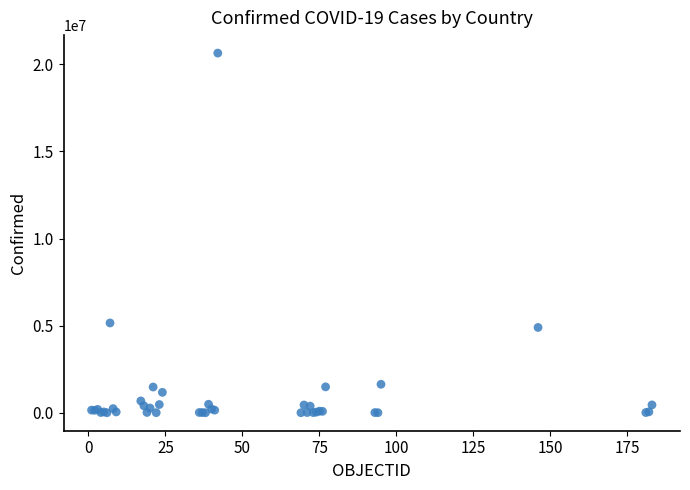

What Y value in the scatter plot is closest to 10323567?

5155079